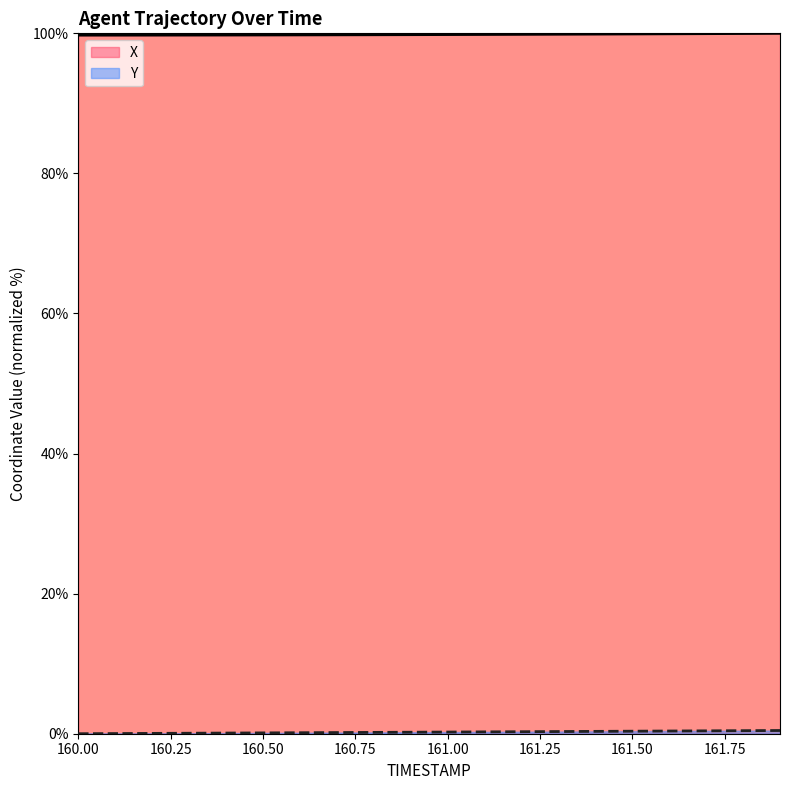

What is the spread (max minus min) of values at 160.3?

99.7